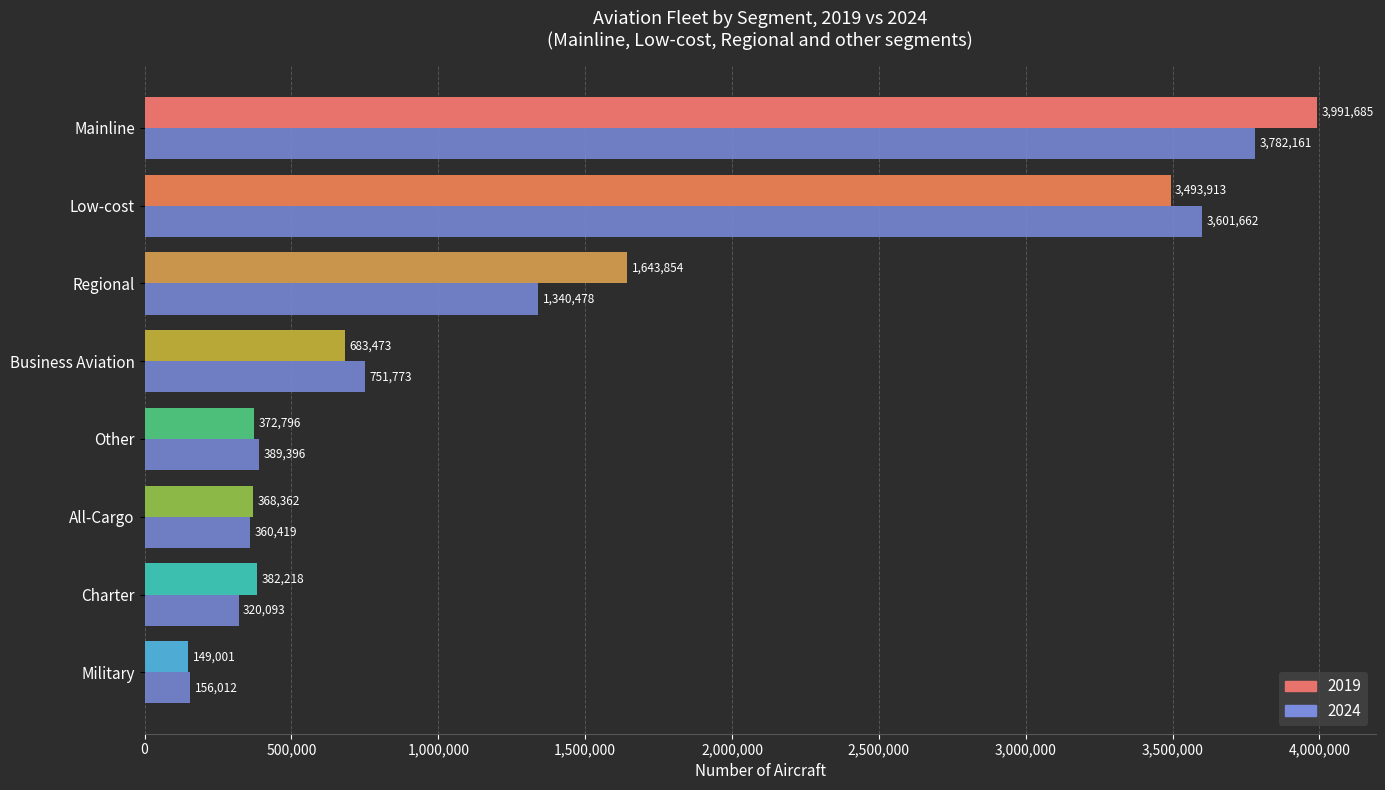

At which category is the sum across all series the highest?

Mainline